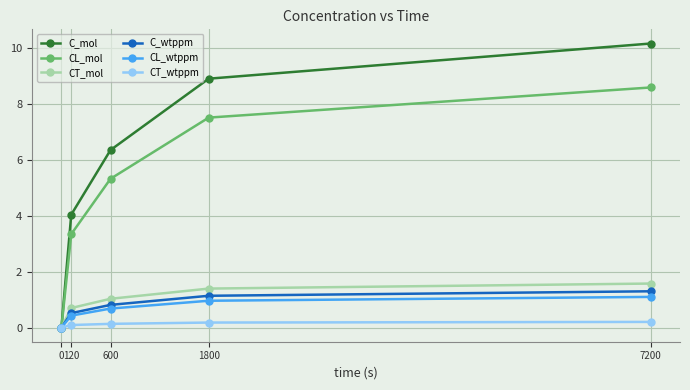

What is the sum of the C_wtppm values at 1800 and 0?

1.1